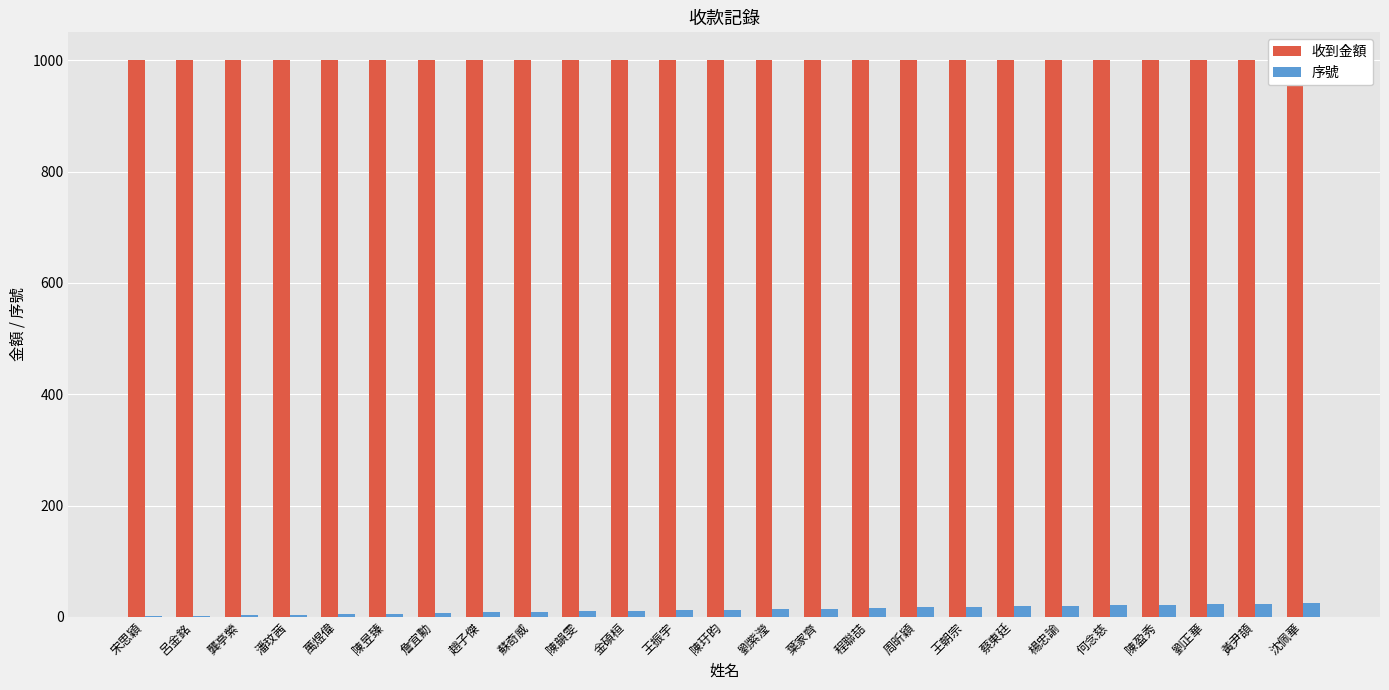

List the labels in order of 收到金額 value, smallest first.

宋思穎, 呂金銘, 龔亭縈, 潘玟茜, 萬煜偉, 陳昱臻, 詹宜勳, 趙子傑, 蘇奇威, 陳韻雯, 金碩桓, 王振宇, 陳玗昀, 劉紫瀅, 葉家齊, 程聯喆, 周昕穎, 王朝宗, 蔡東廷, 楊忠諭, 何念慈, 陳盈秀, 劉正華, 黃尹頡, 沈佩華